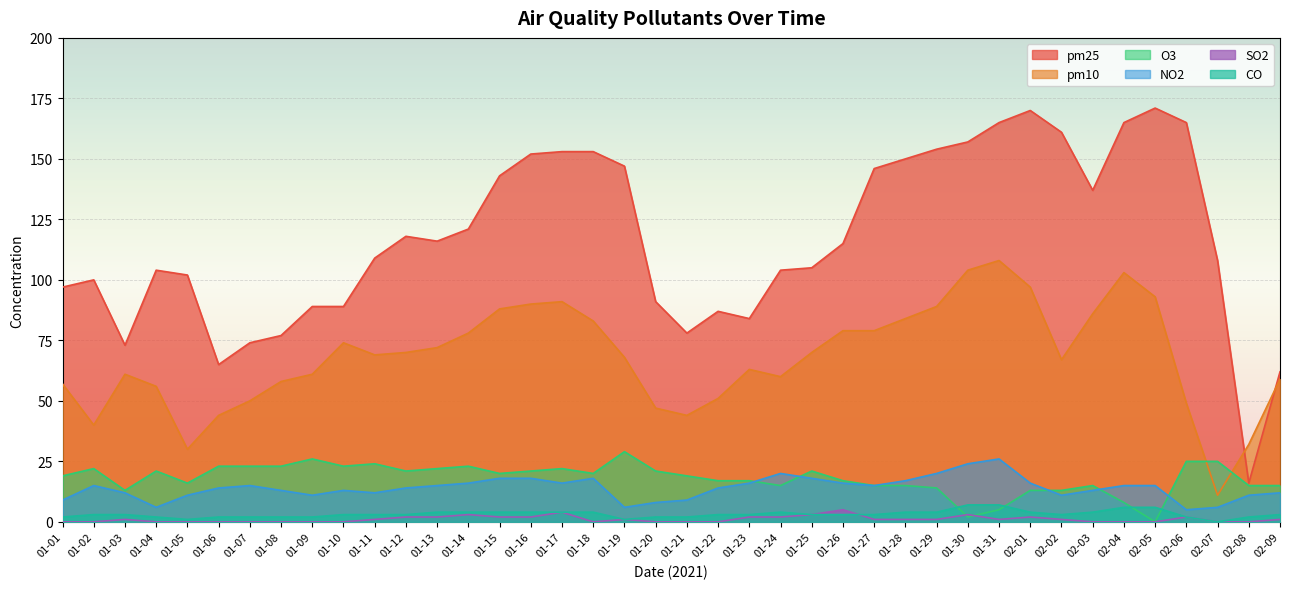

The pm10 series shows 91 at 01-11. True or false?

False